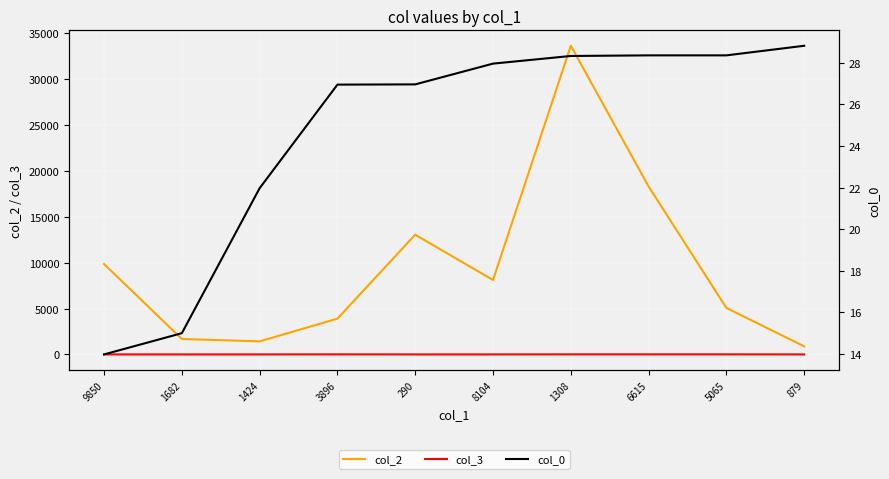

Which series has the largest range (max minus min)?

col_2